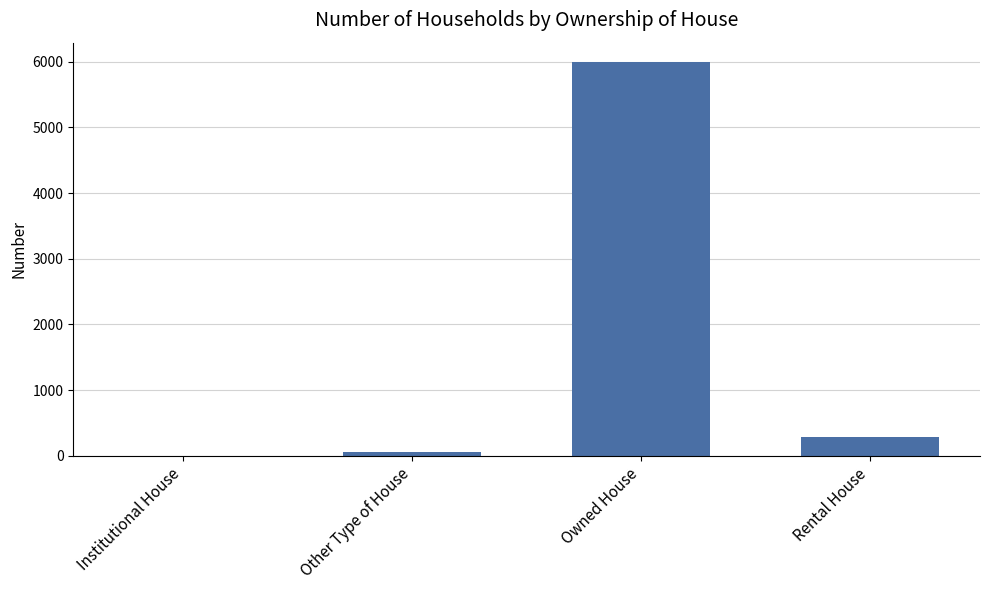

Which has a higher value, Rental House or Other Type of House?

Rental House